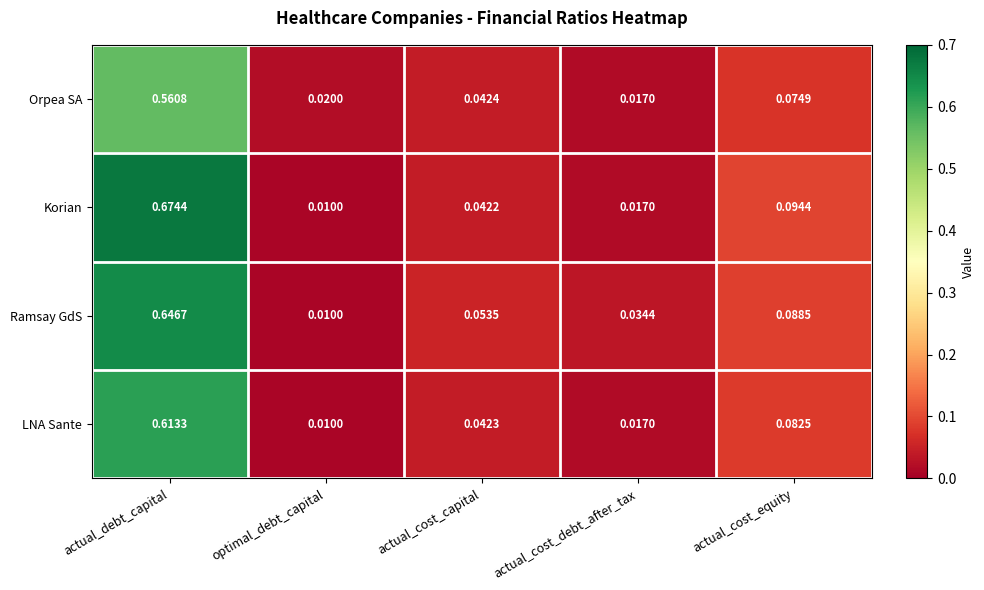

List the labels in order of Ramsay GdS value, smallest first.

optimal_debt_capital, actual_cost_debt_after_tax, actual_cost_capital, actual_cost_equity, actual_debt_capital